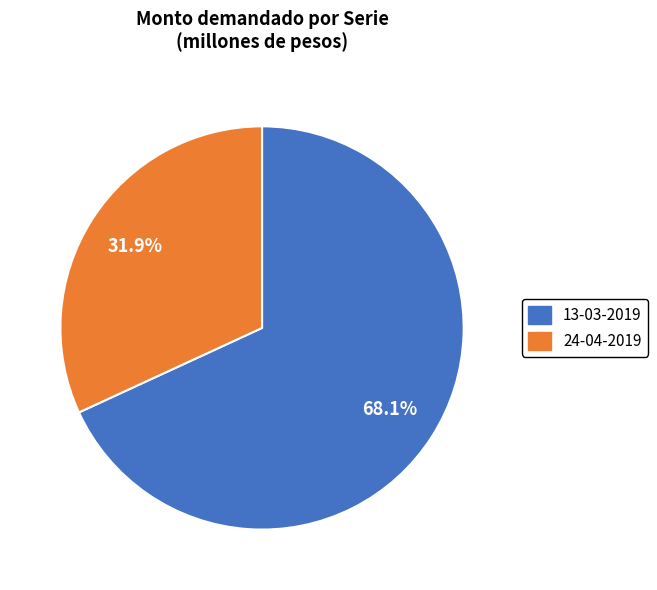

Combined, do 24-04-2019 and 13-03-2019 account for over 50%?

Yes